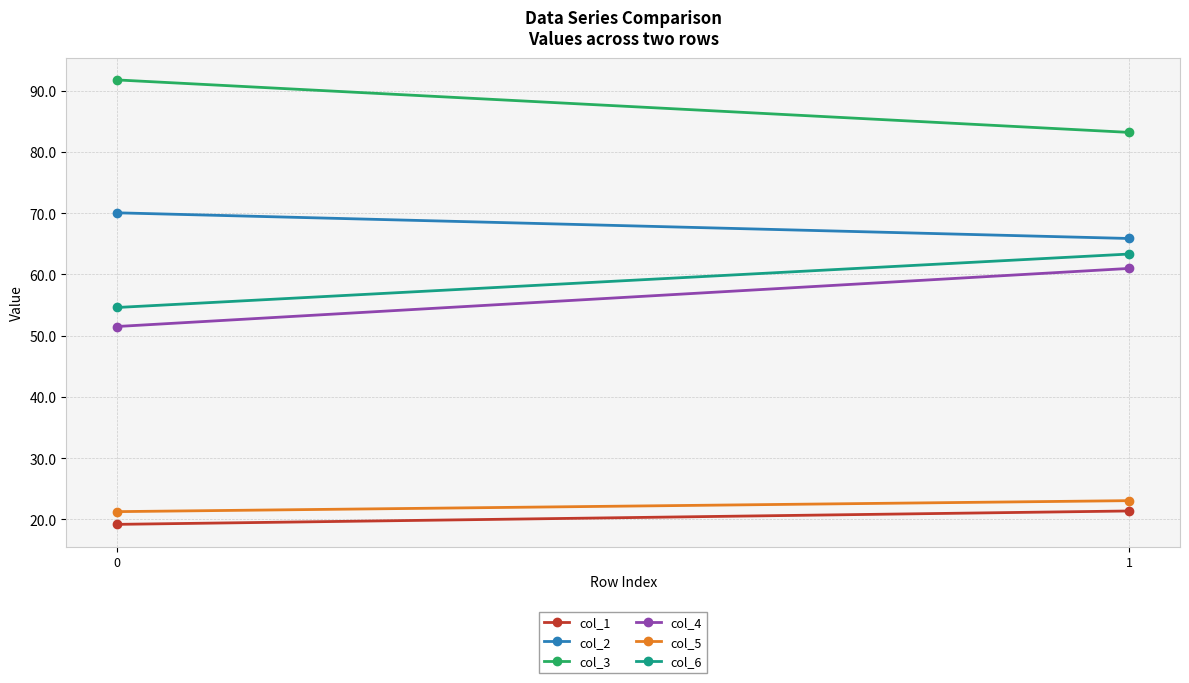

Reading left to right, what are all the values shown in this chart?

col_1: 0=19.2	1=21.4
col_2: 0=70.0	1=65.8
col_3: 0=91.7	1=83.2
col_4: 0=51.5	1=61.0
col_5: 0=21.3	1=23.0
col_6: 0=54.6	1=63.3